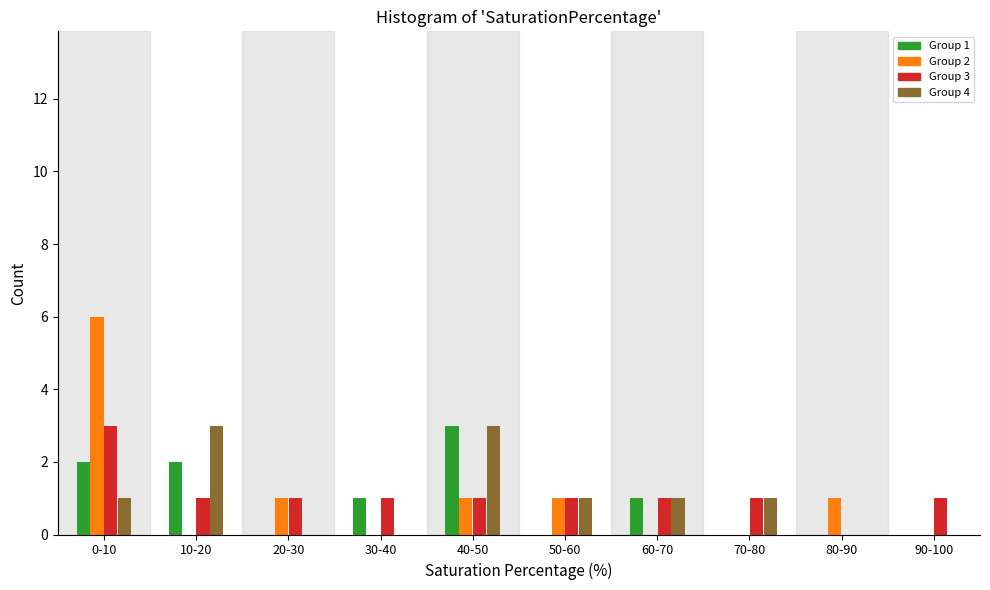

Count the number of categories in the chart.

10